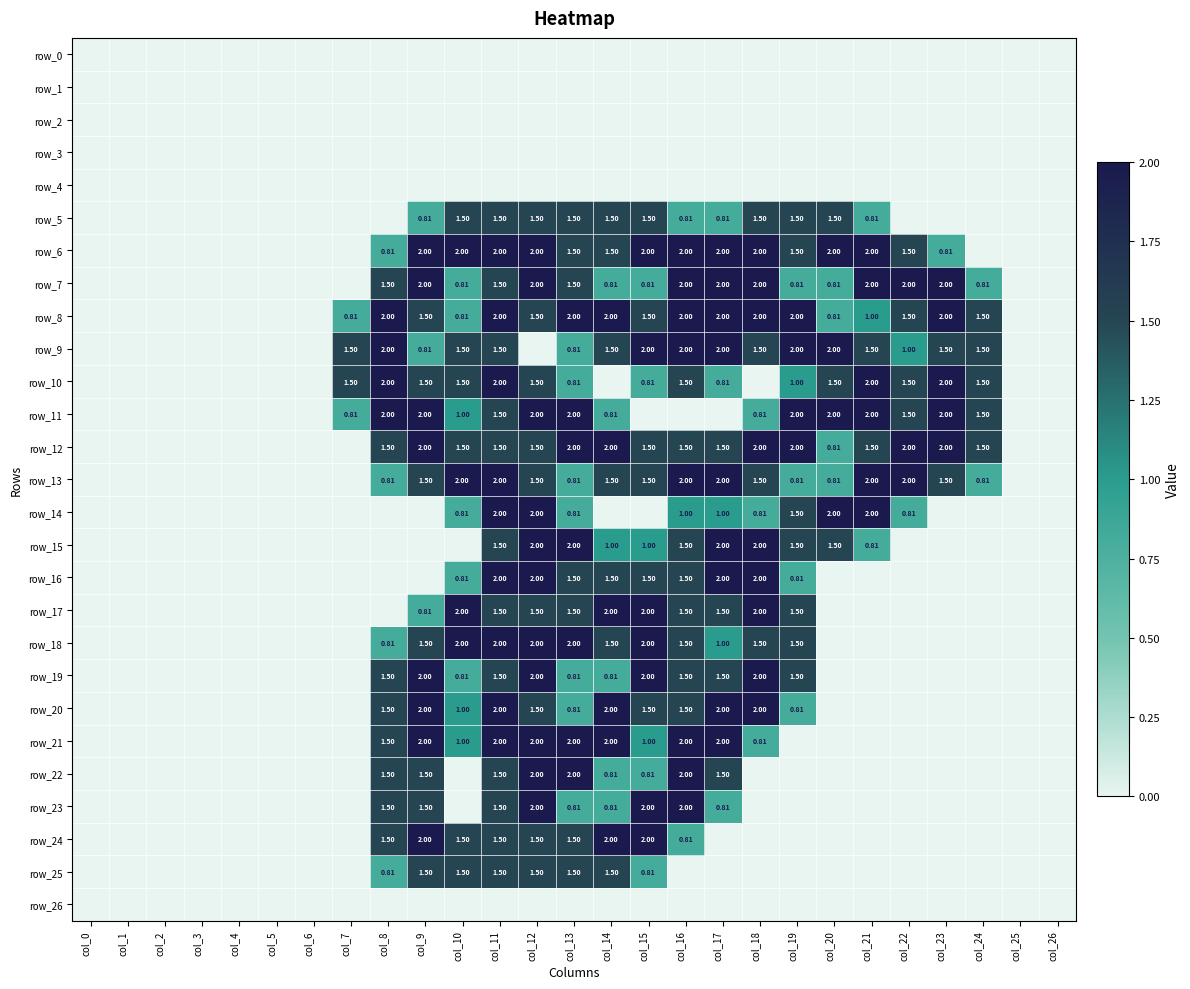

What is the sum of all row_5 values?

16.7